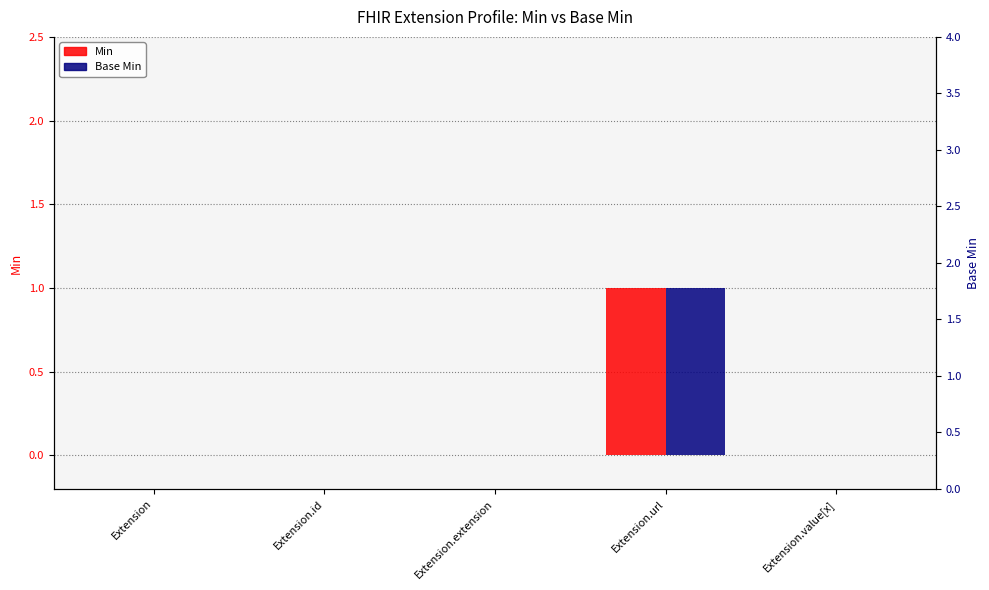

What is the sum of all Base Min values?

1